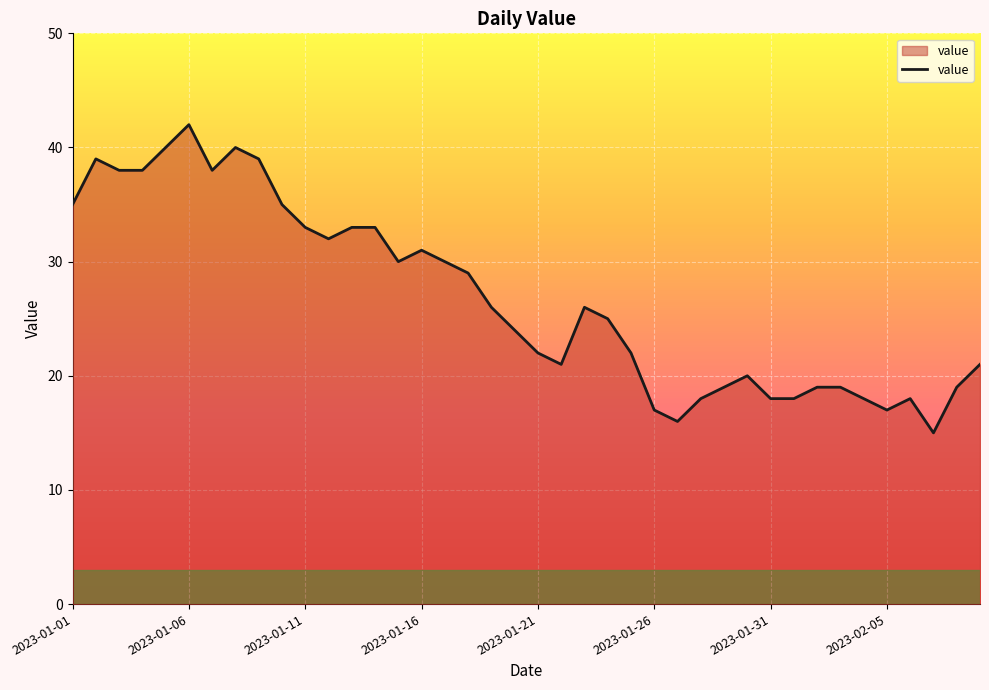

What is the greatest value displayed?

42